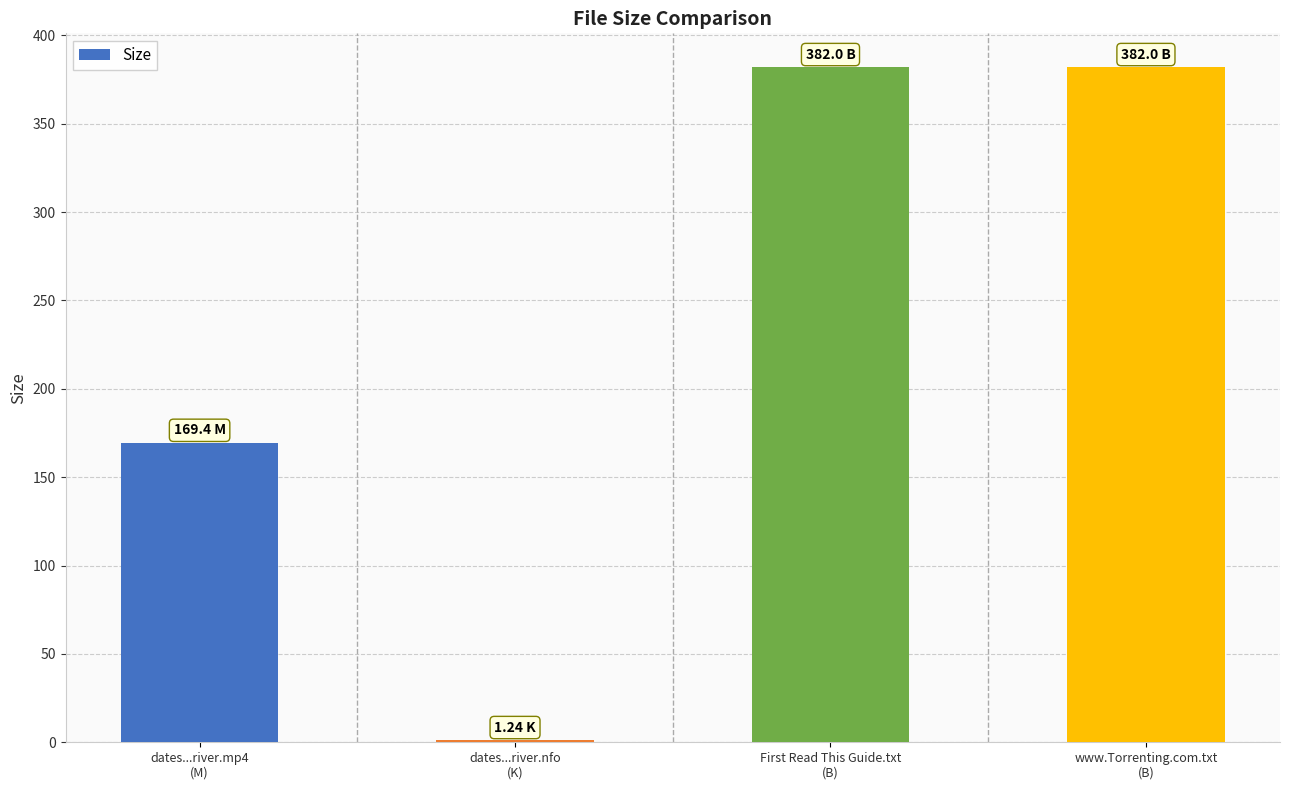

Does the chart contain stacked bars?

No